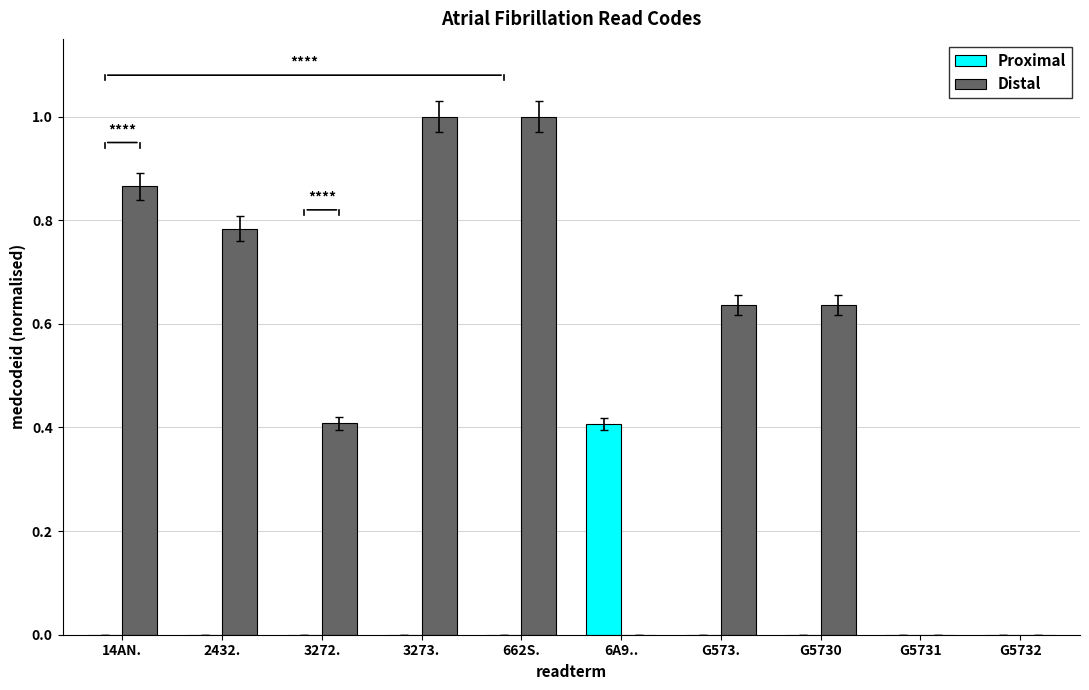

Which category has the highest value in the Proximal series?

6A9..